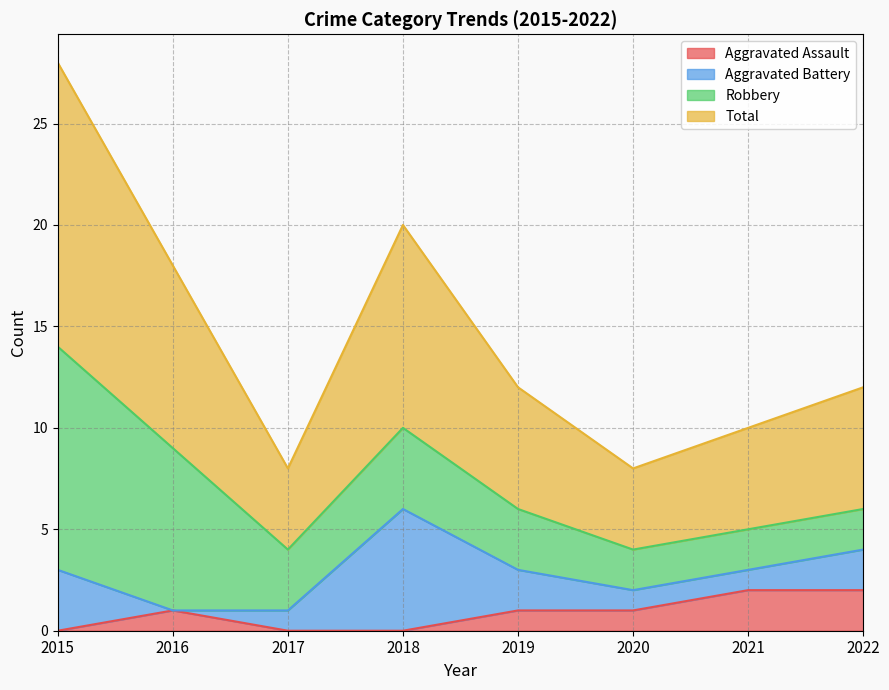

How many values in the Aggravated Assault series are below 1?

3